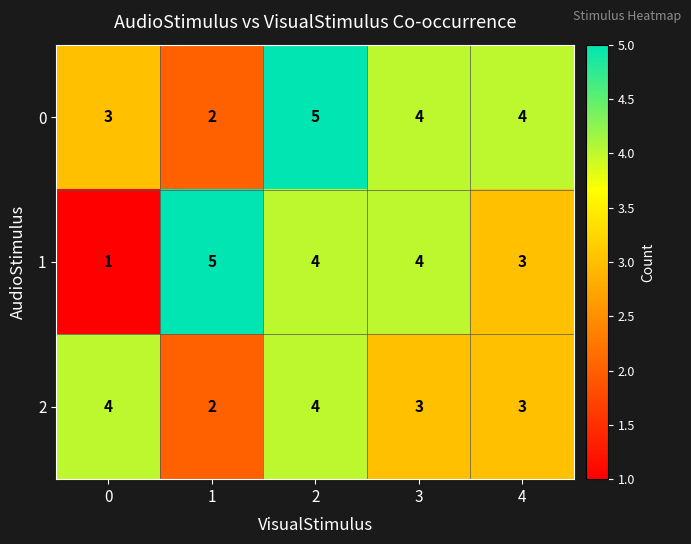

What is the difference between the maximum and minimum values in the 1 series?

4